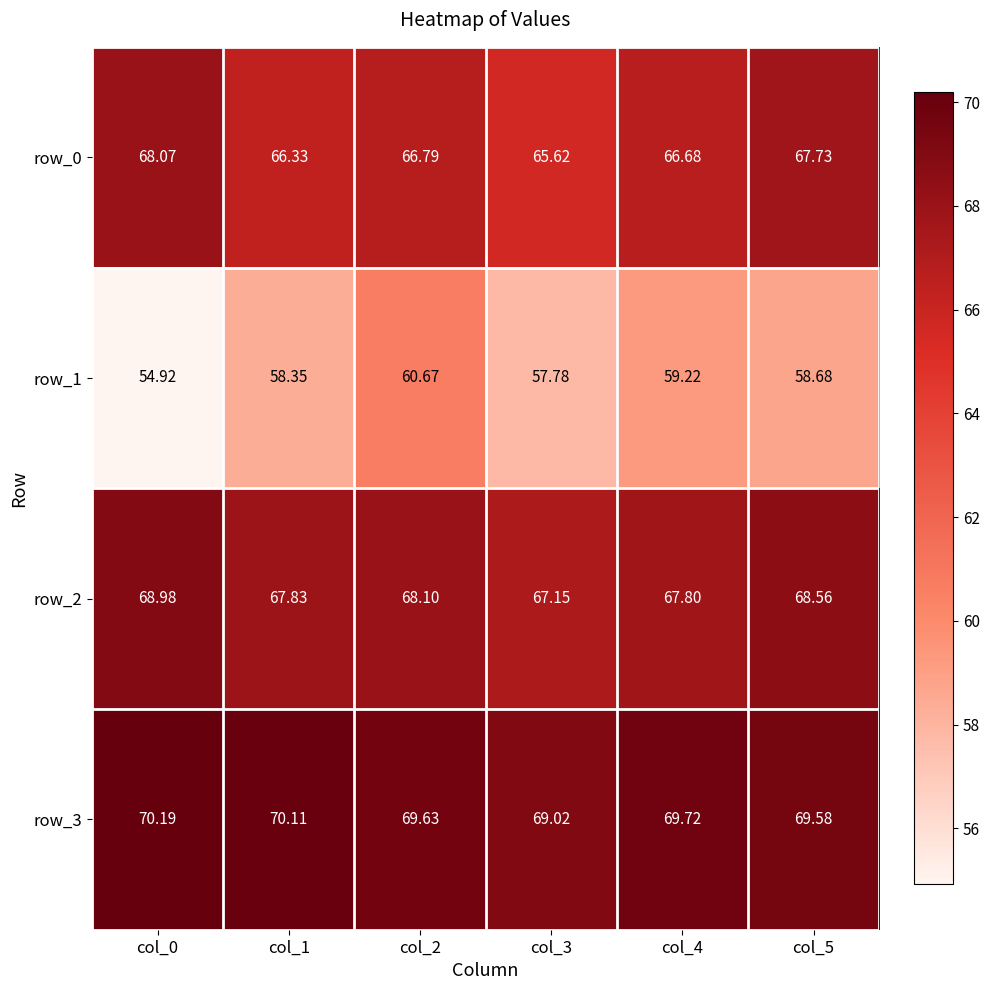

Rank the series at col_0 from lowest to highest value.

row_1, row_0, row_2, row_3